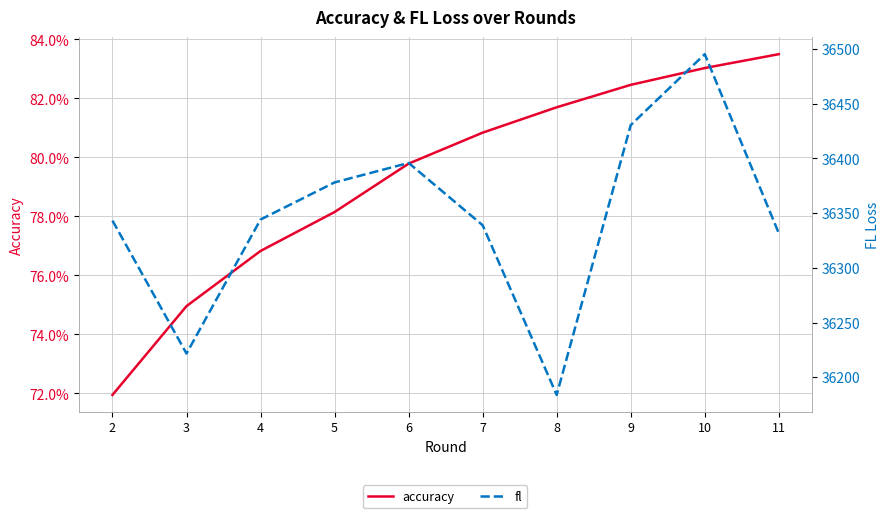

Reading right to left, what are all the values shown in this chart?

accuracy: 11=0.8	10=0.8	9=0.8	8=0.8	7=0.8	6=0.8	5=0.8	4=0.8	3=0.7	2=0.7
fl: 11=36331.7	10=36495.3	9=36430.5	8=36183.8	7=36338.9	6=36395.9	5=36378.1	4=36344.2	3=36221.7	2=36343.2